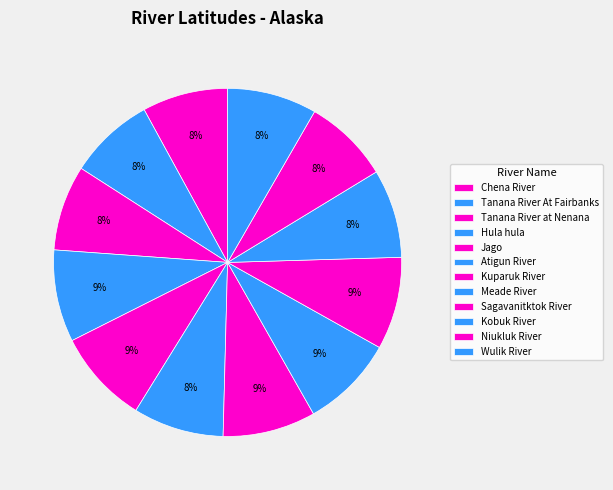

What is the largest slice in the pie chart?

Jago